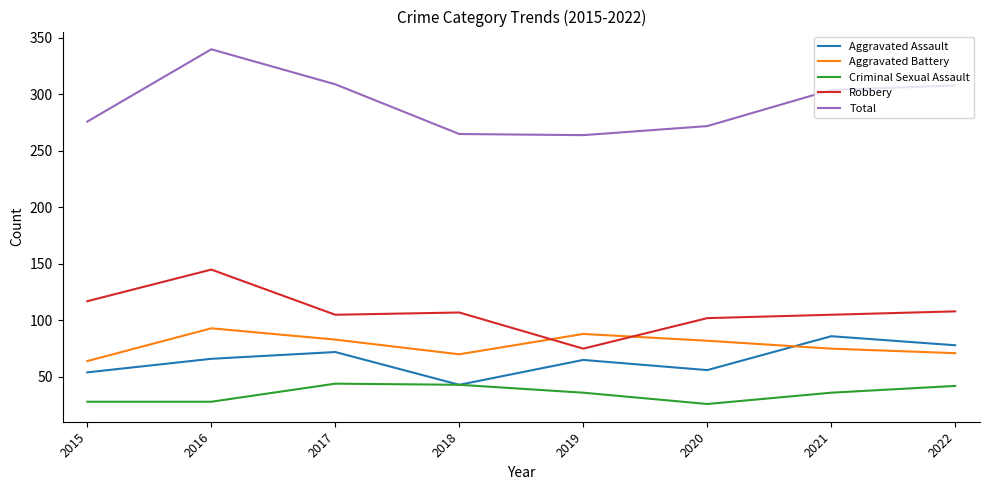

How many lines are shown in the chart?

5